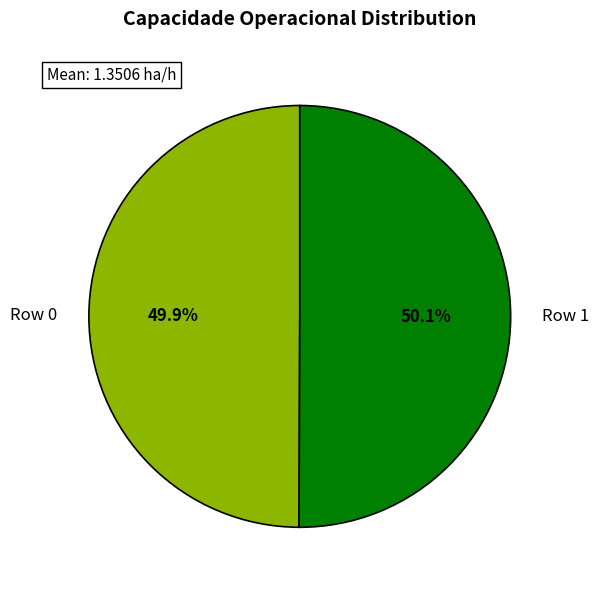

Is there any slice that represents more than half of the pie?

Yes